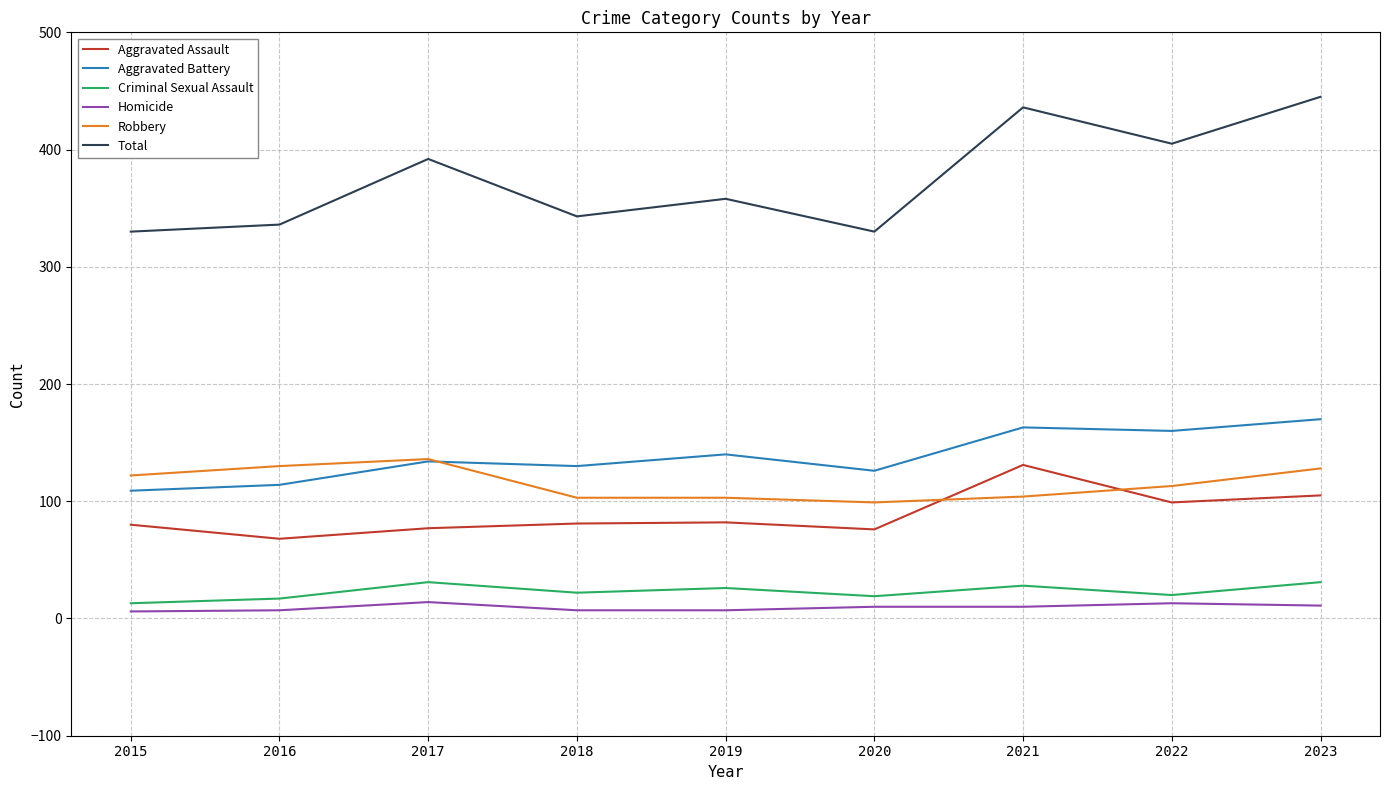

At how many categories does at least one series exceed 10?

9